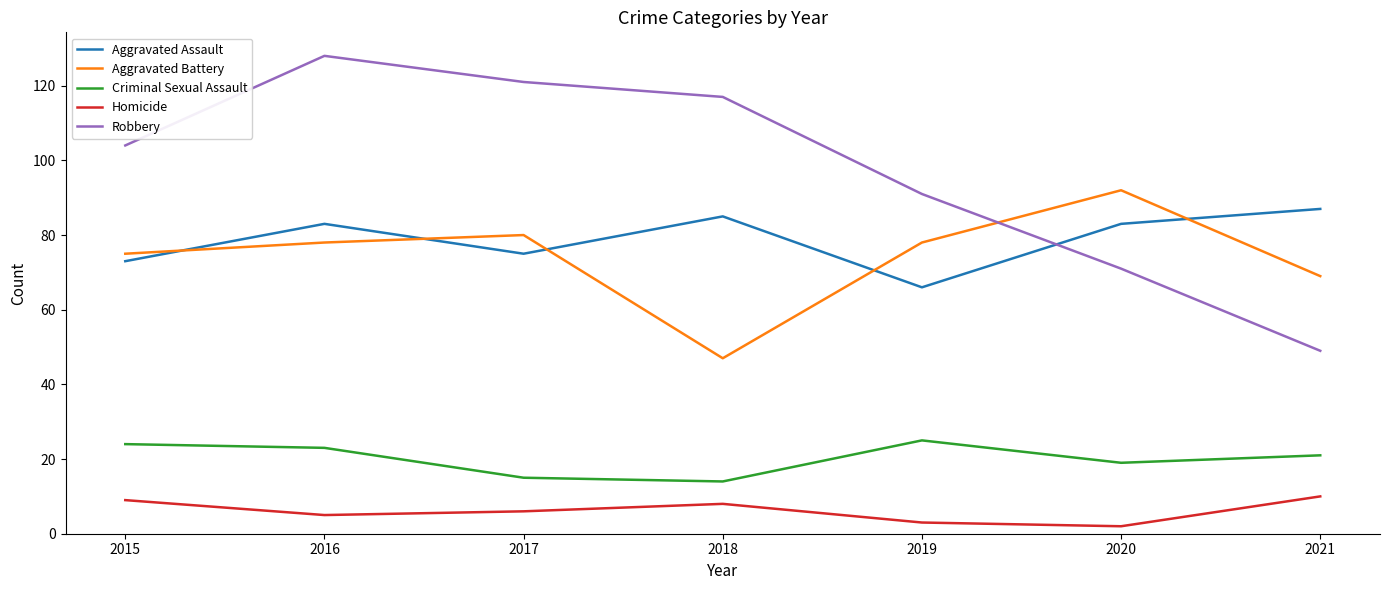

Is the value of Robbery at 2021 greater than the value of Aggravated Assault at 2020?

No